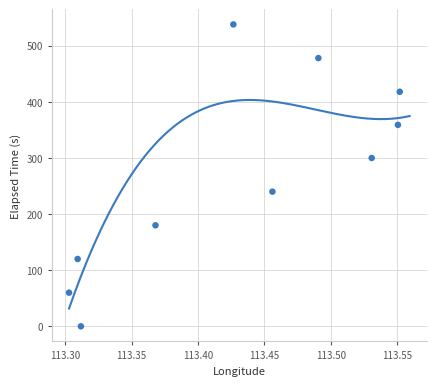

What is the range of Y values (max minus min)?

538